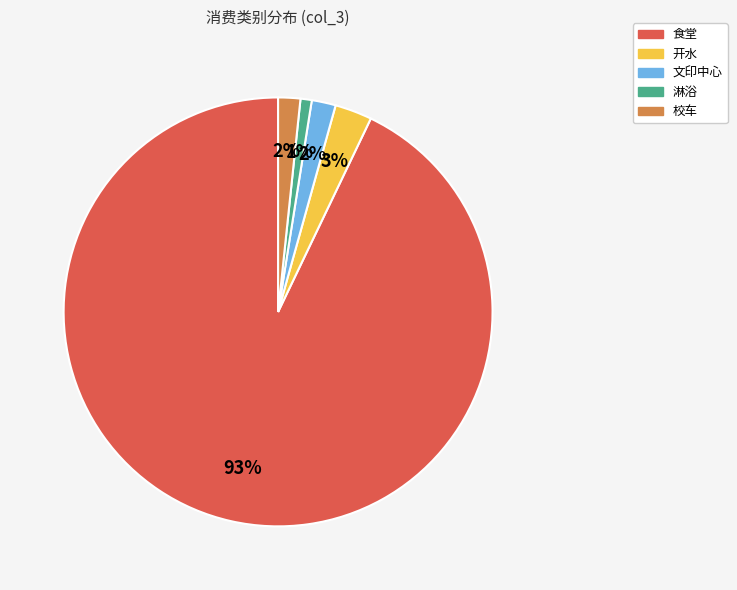

To the nearest percent, what is the average slice percentage?

20%